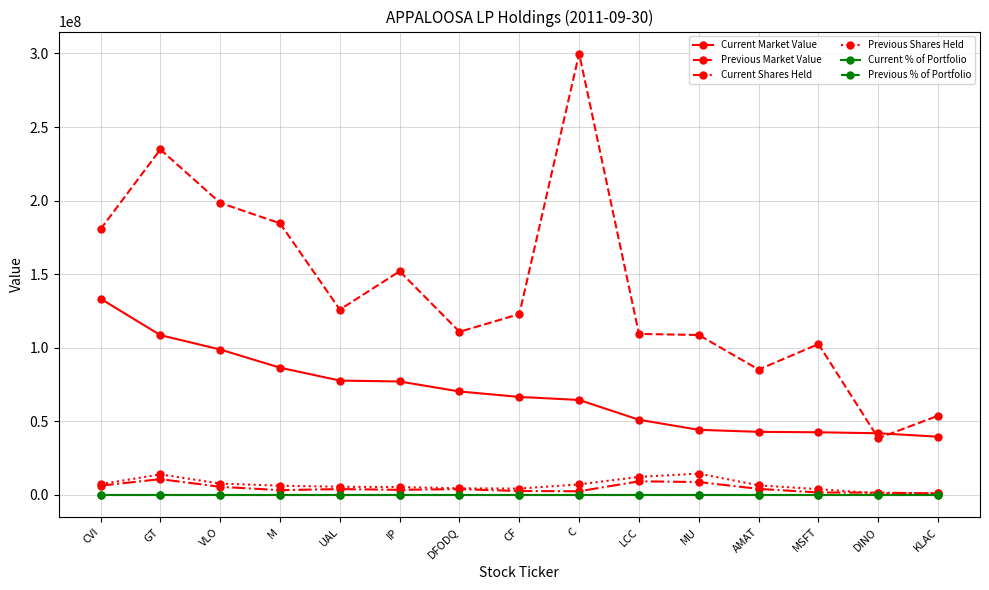

Which series has the largest range (max minus min)?

Previous Market Value